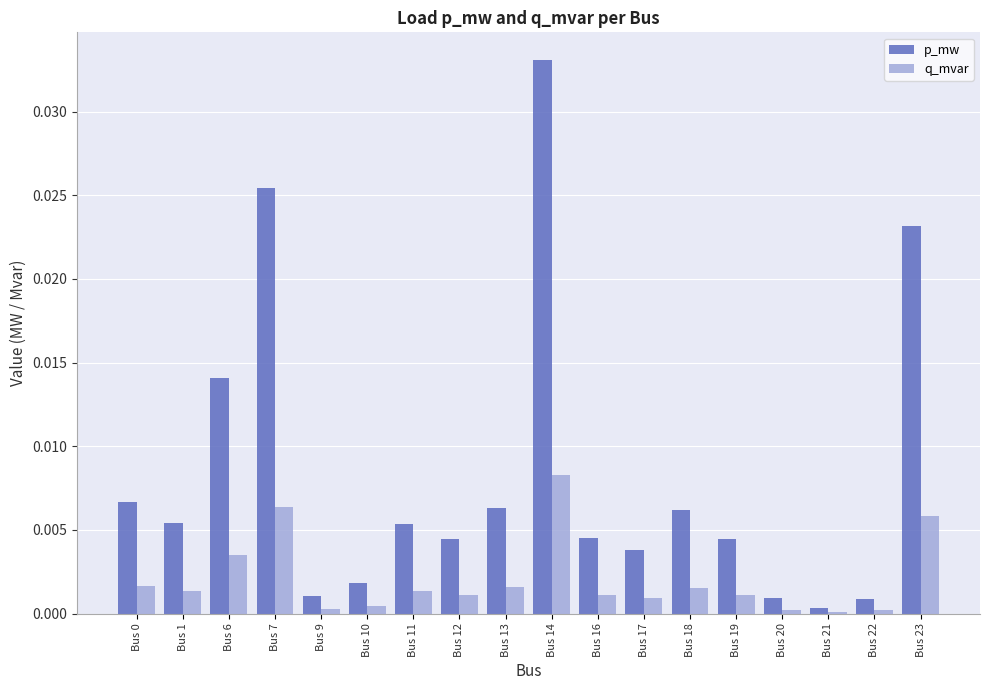

At which category does the chart reach its peak across all series?

Bus 14